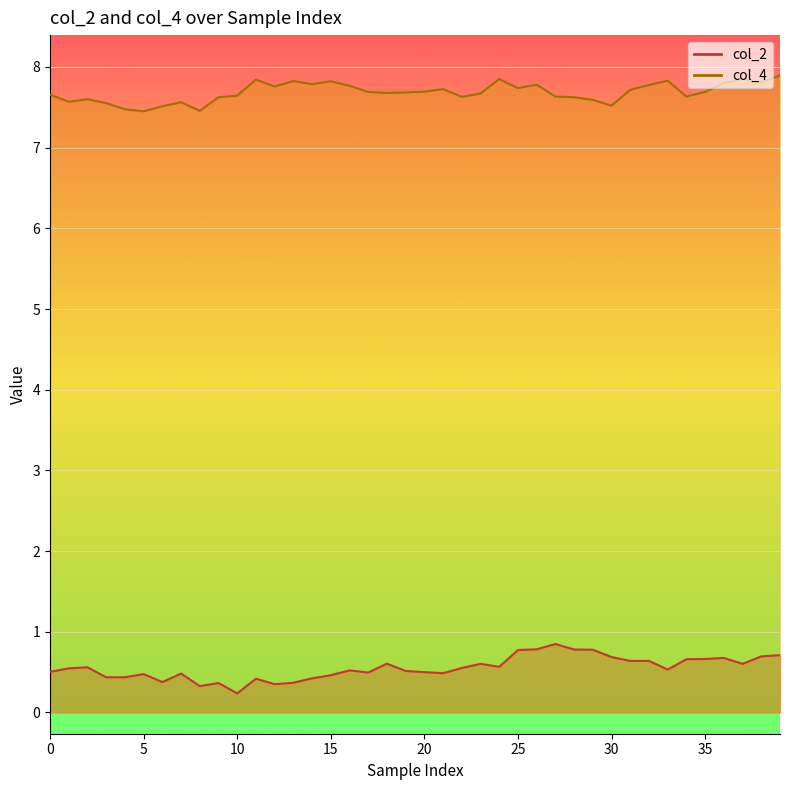

True or false: col_4 and col_2 cross at least once.

False